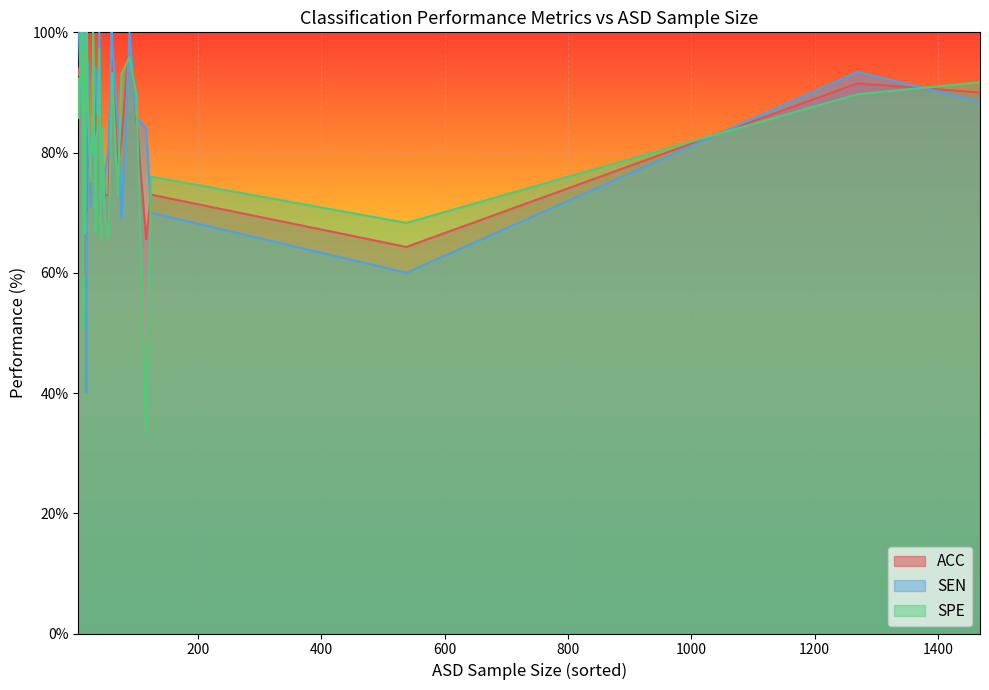

What is the highest value of the SEN series?

100.0